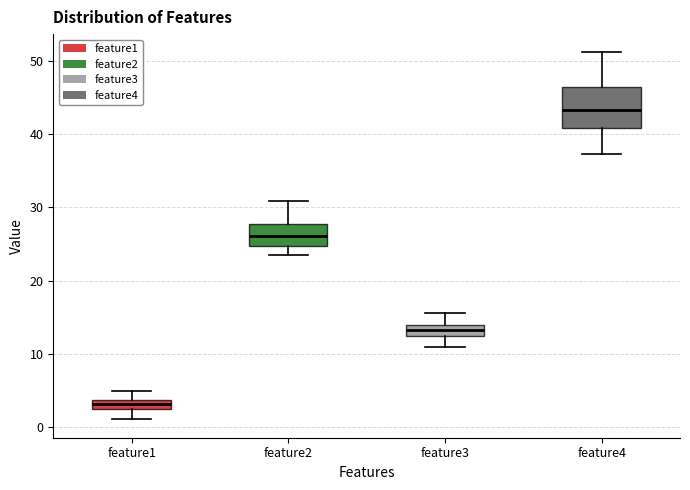

Comparing the boxes themselves (not the whiskers), which one is the tallest?

feature4